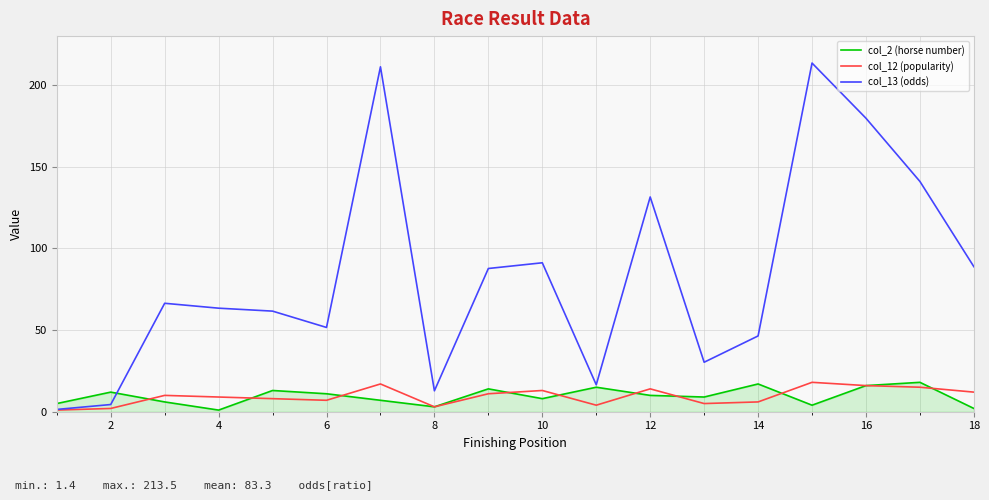

Which series has the largest total across all categories?

col_13 (odds)